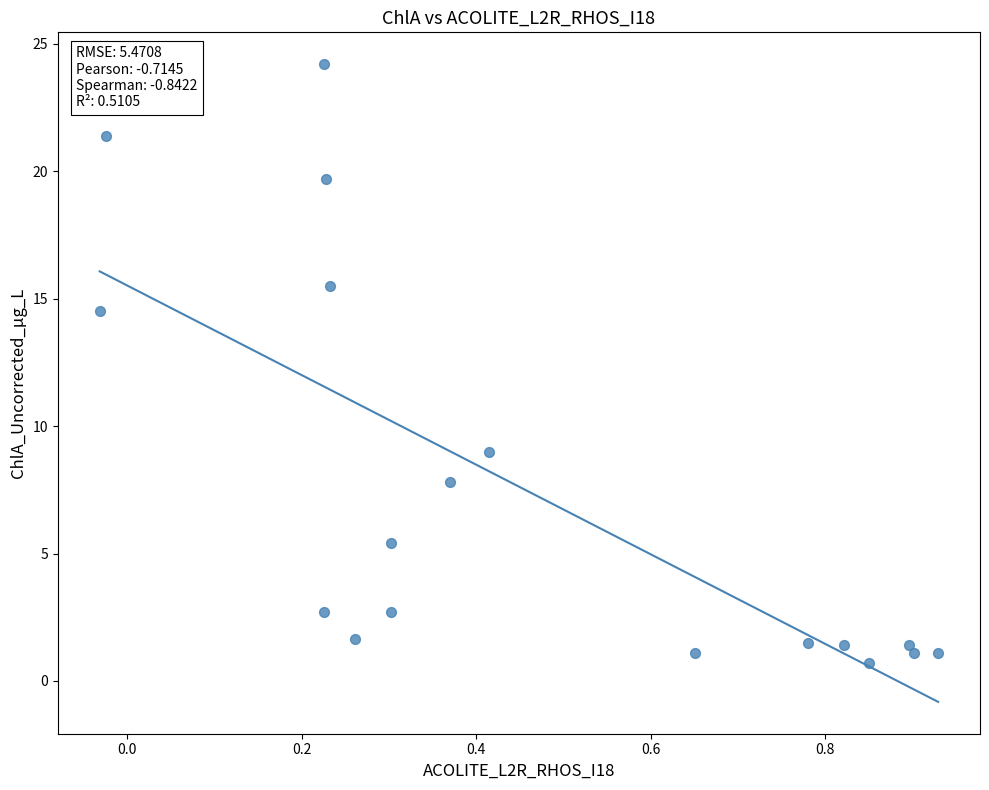

What Y value in the scatter plot is closest to 12?

14.5